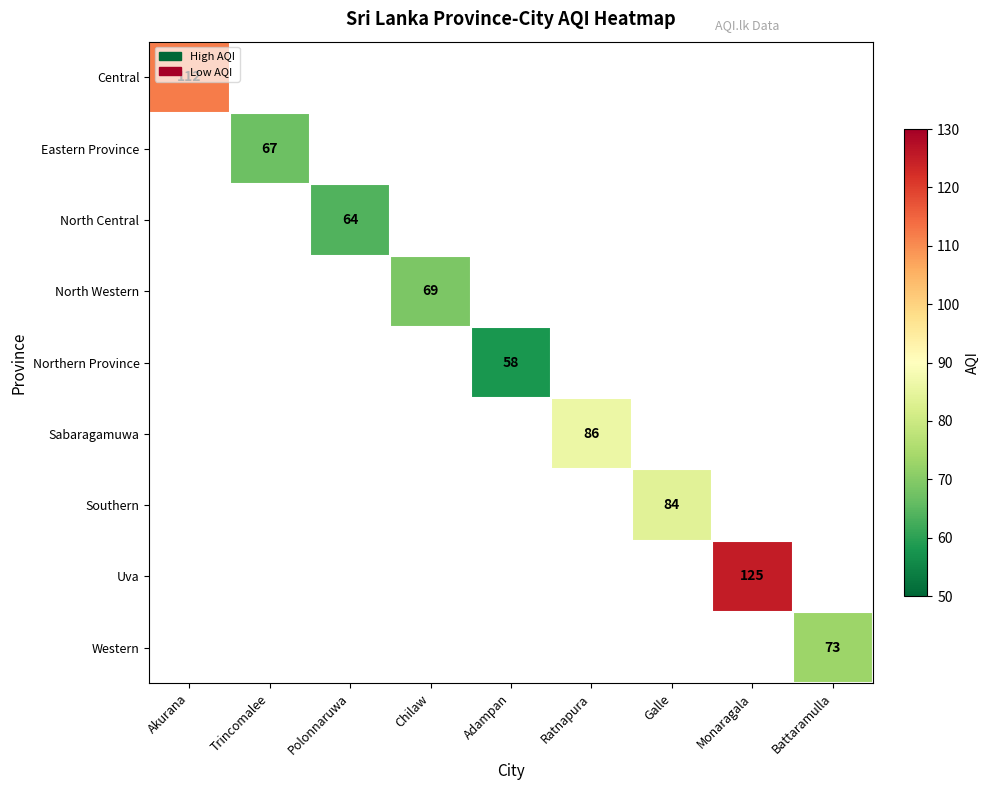

Which category has the lowest value across all series?

Adampan